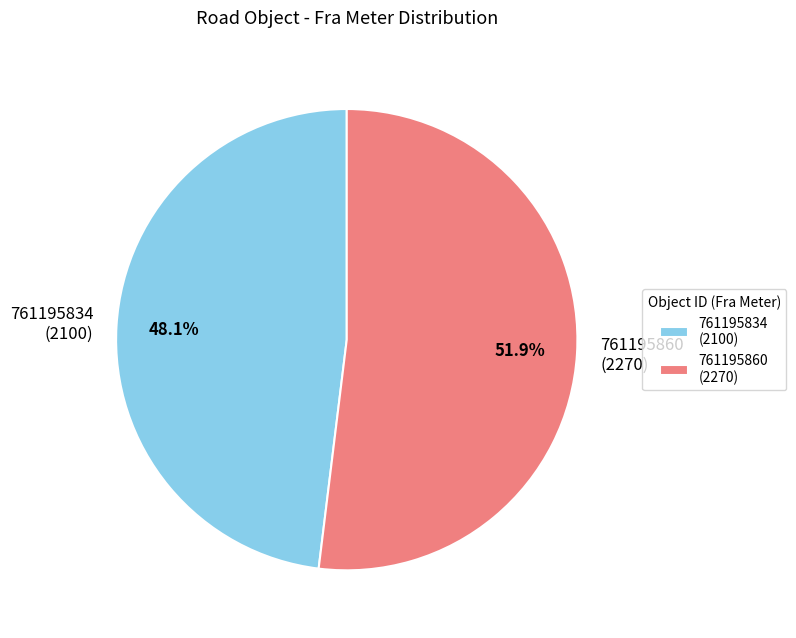

How much of the chart is everything except 761195834?

51.9%